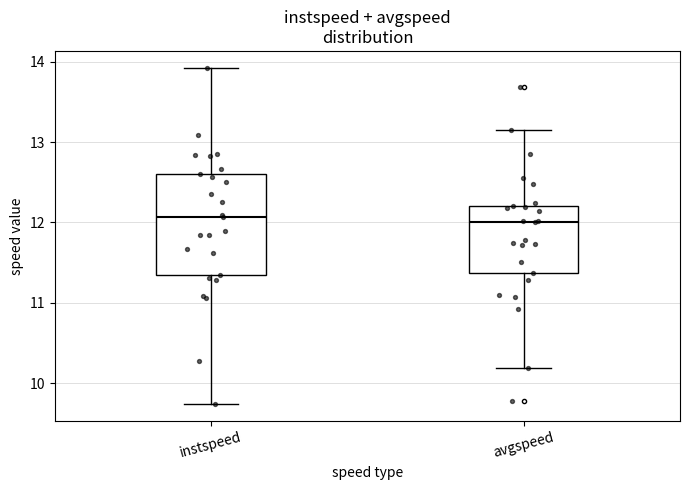

Reading left to right, read every box against the y-axis: the position of its median line, the range the box covers, and the ends of its whiskers. The values are not printed on the chart, so give them approximately, as read against the axis.

instspeed: median 12.1, box 11.3 to 12.6, whiskers 9.7 to 13.9
avgspeed: median 12.0, box 11.4 to 12.2, whiskers 10.2 to 13.2